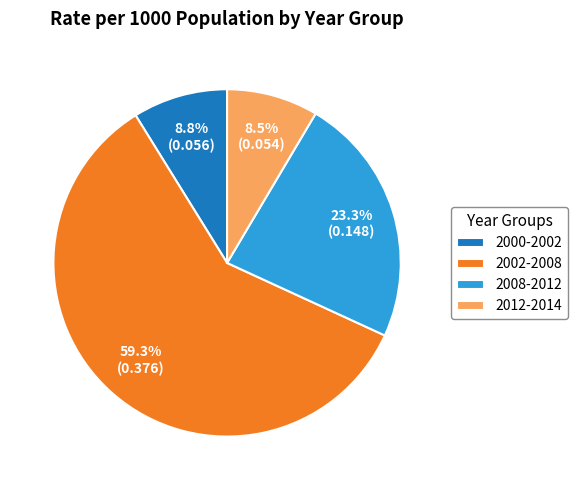

Count the number of slices in the pie.

4